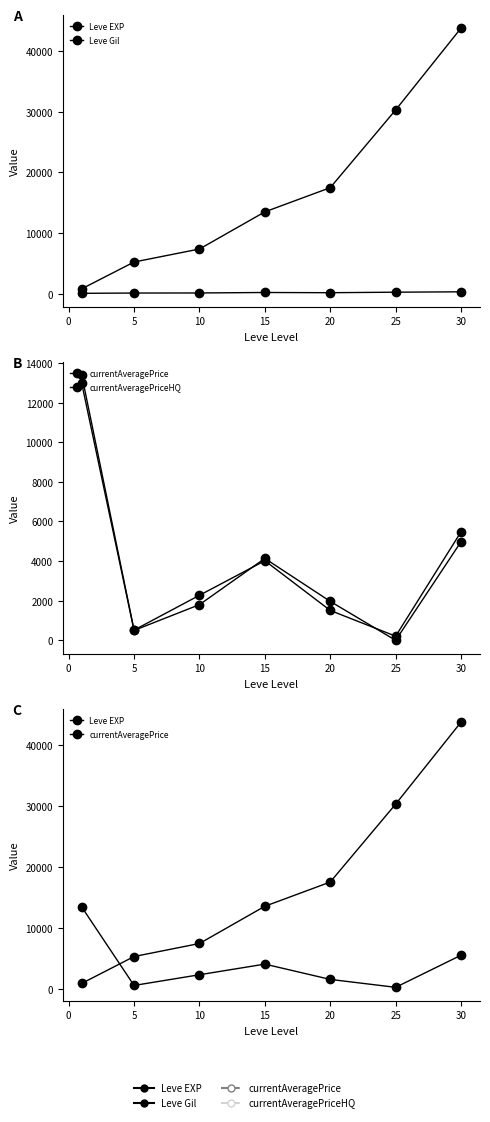

What is the value of the currentAveragePriceHQ point at the 1st from the left?

12965.8